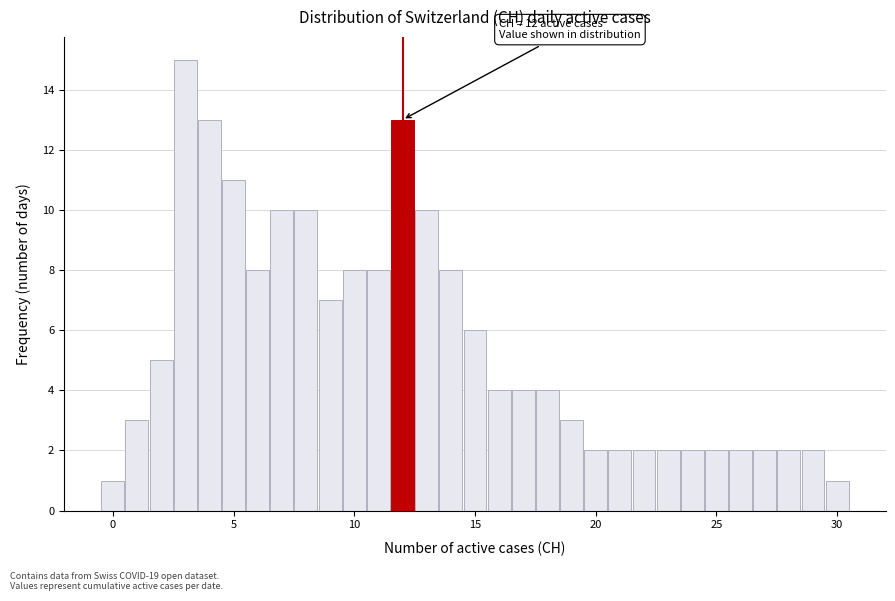

Read against the x-axis, roughly where is the centre of the tallest bar?

3.0